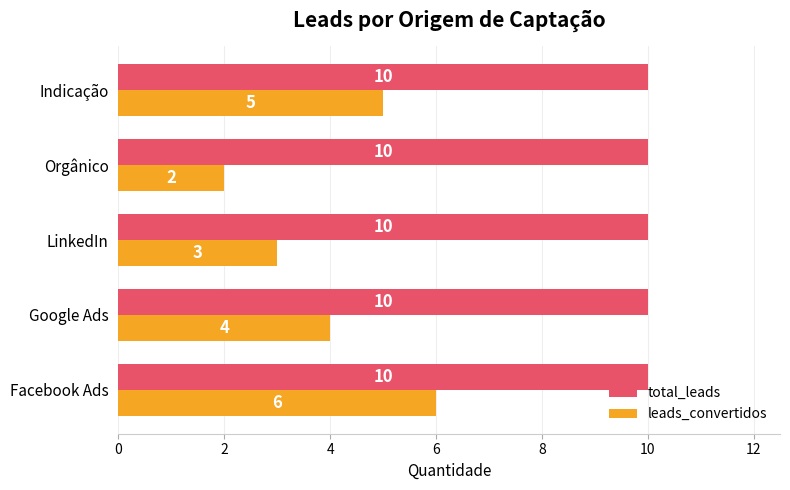

At which category is the sum across all series the highest?

Facebook Ads